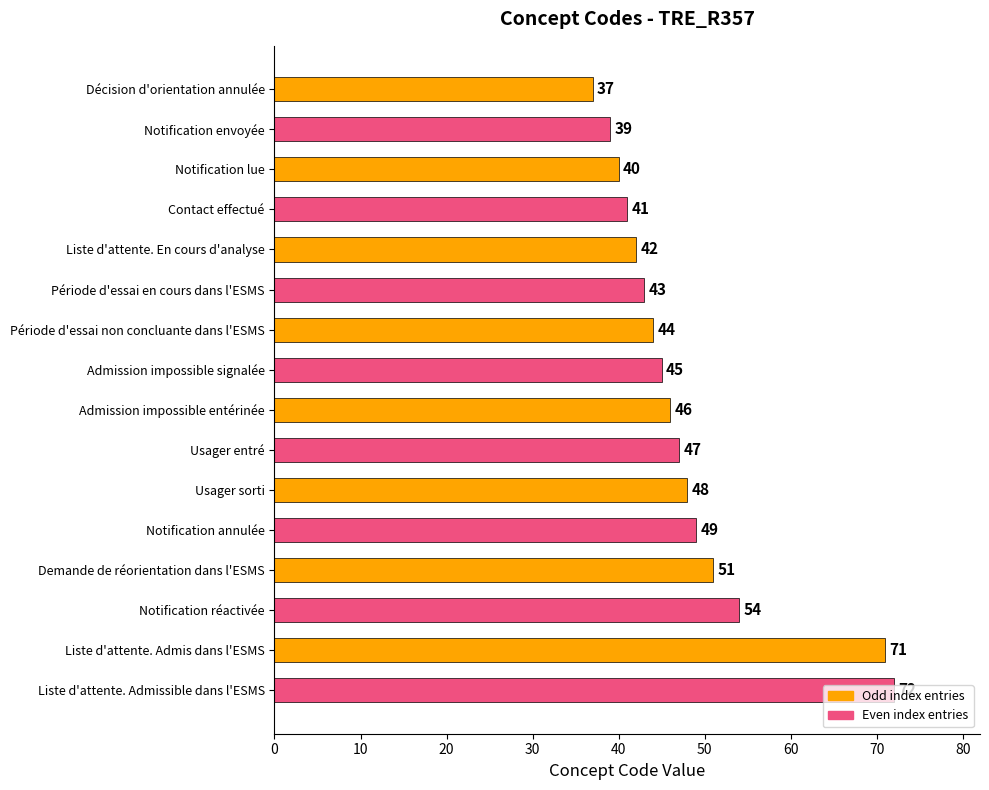

What is the change in value from Liste d'attente. En cours d'analyse to Notification réactivée?

+12